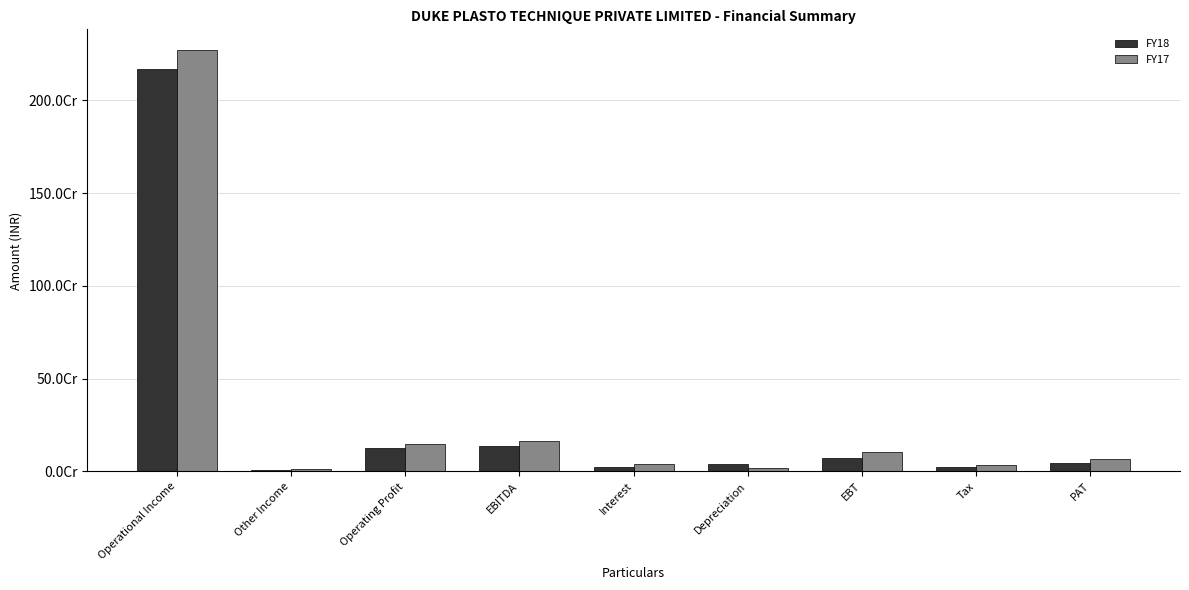

Which series has the largest total across all categories?

FY17